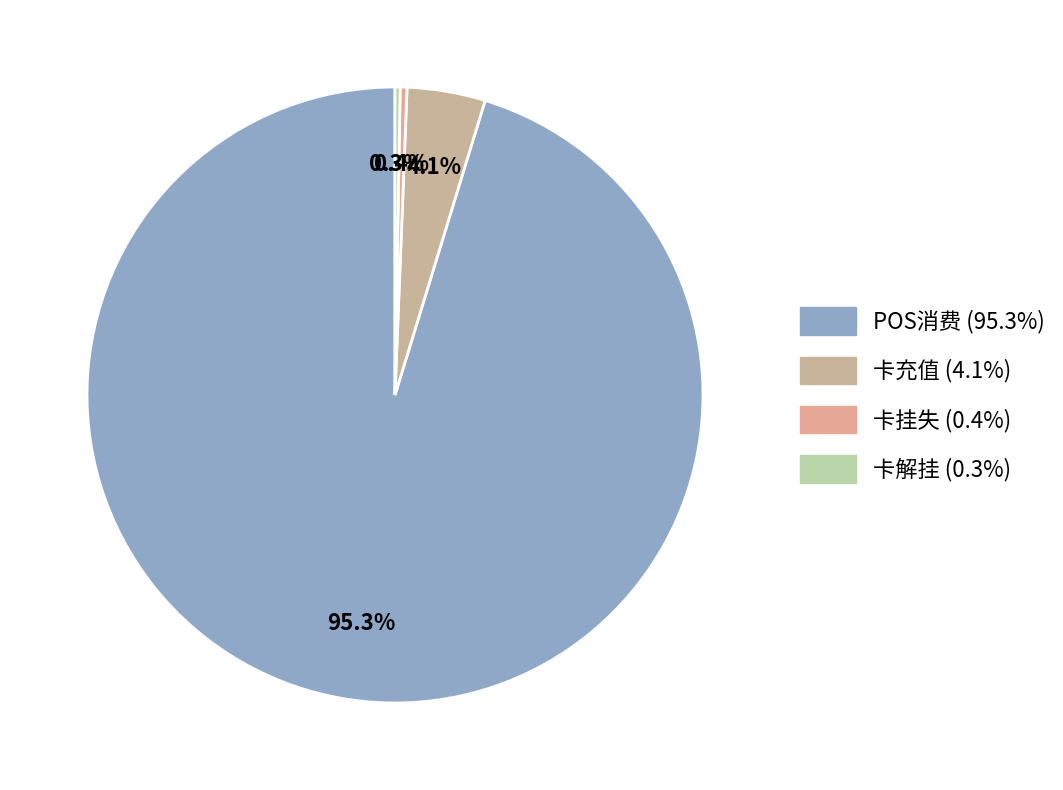

Does 卡充值 account for over 50% of the chart?

No